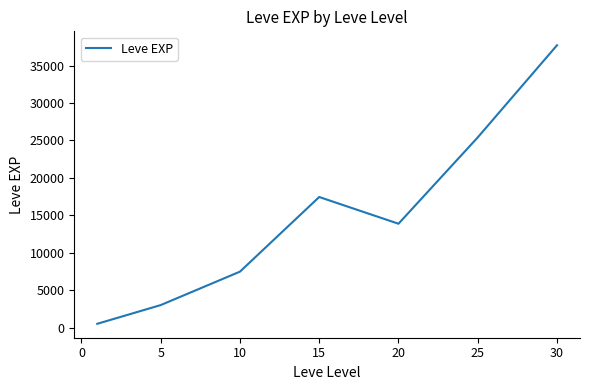

How many interior local valleys (lower than both neighbors) does the data have?

1